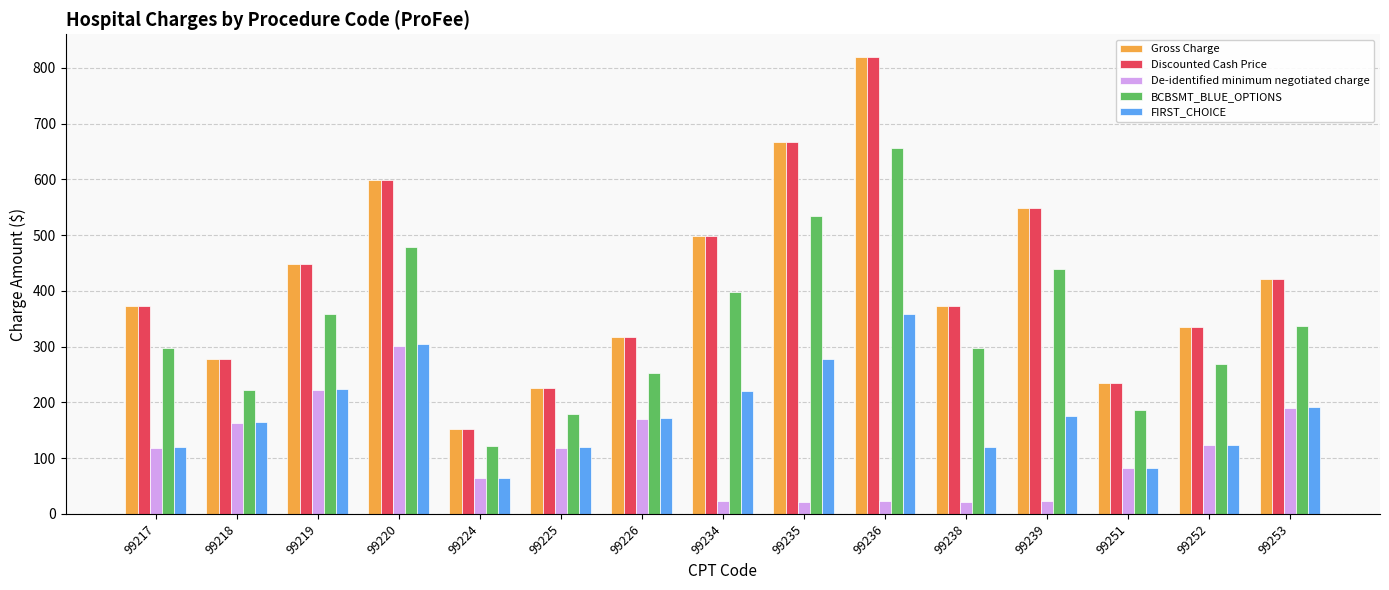

What is the total value across all series at 99252?

1185.4